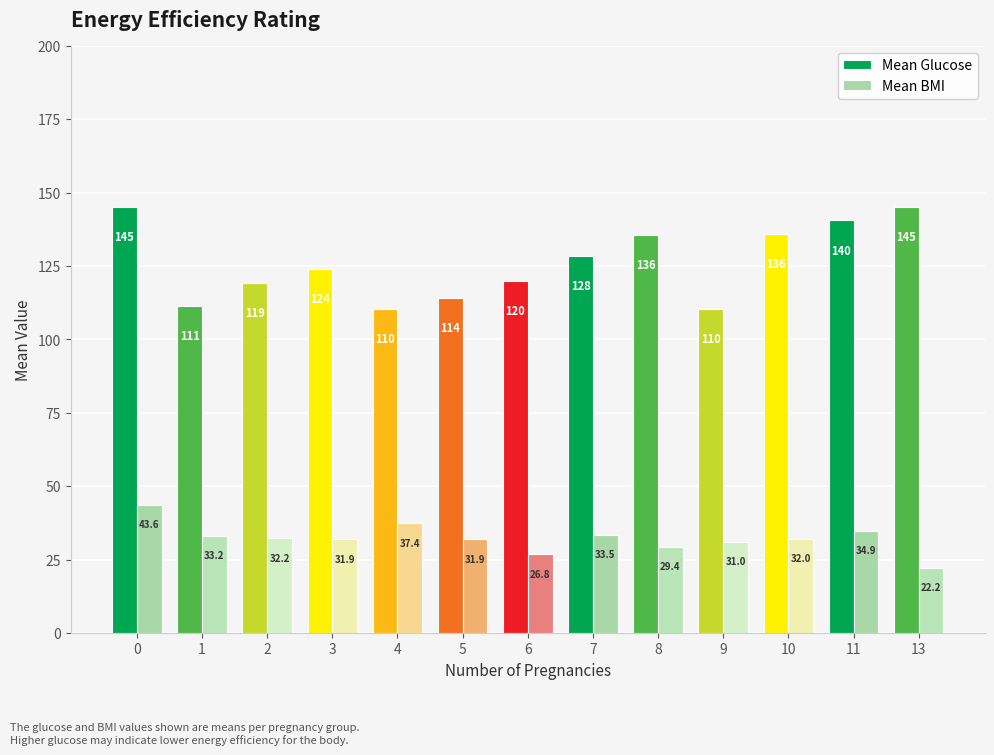

Where is Mean BMI nearest to the value 32?

10